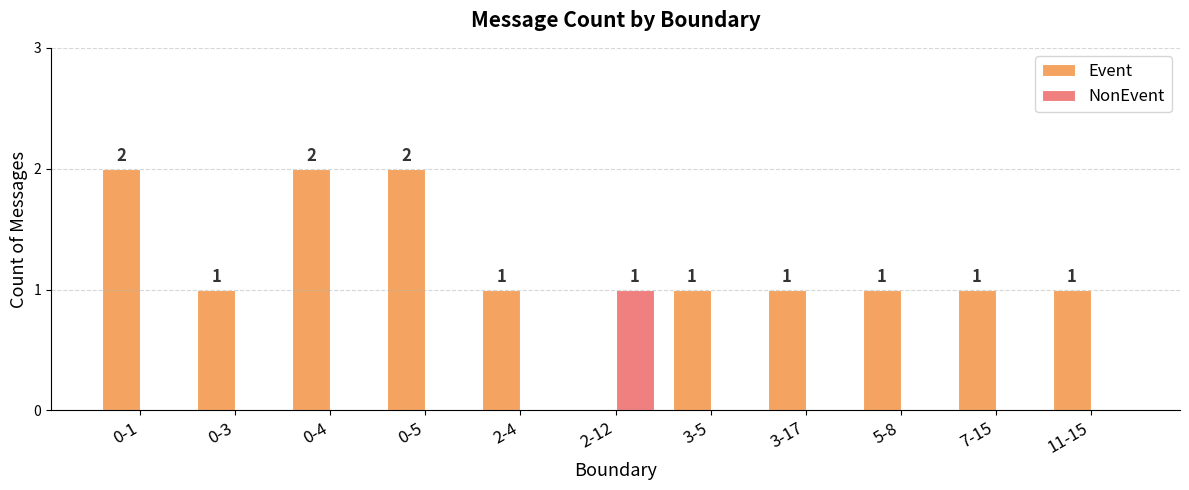

Is the value of Event at 5-8 greater than the value of NonEvent at 0-4?

Yes